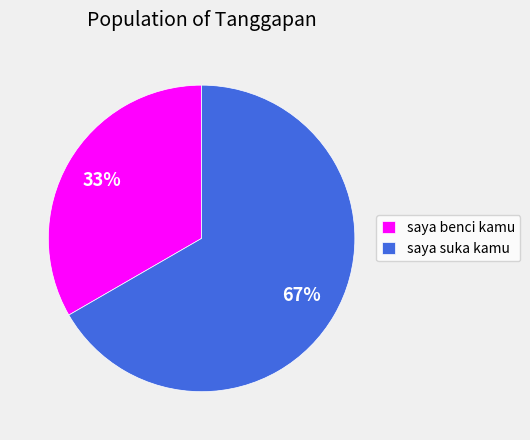

Rank the categories by value from lowest to highest.

saya benci kamu, saya suka kamu